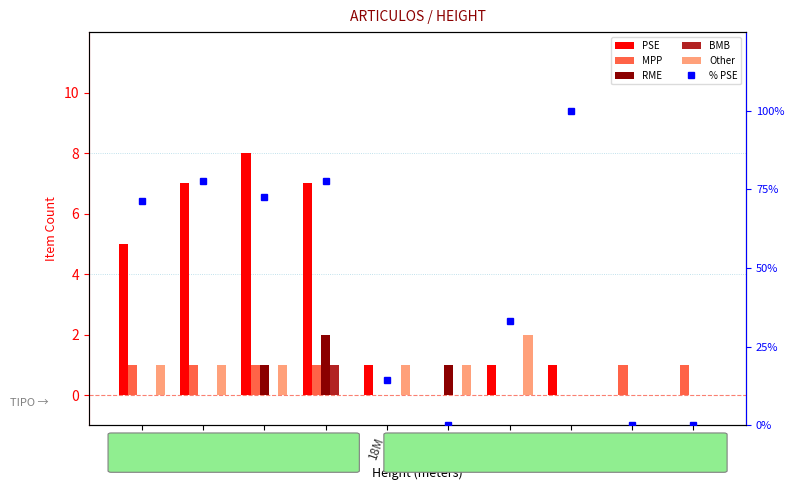

Rank the series at 14M from highest to lowest value.

% PSE, PSE, MPP, RME, Other, BMB